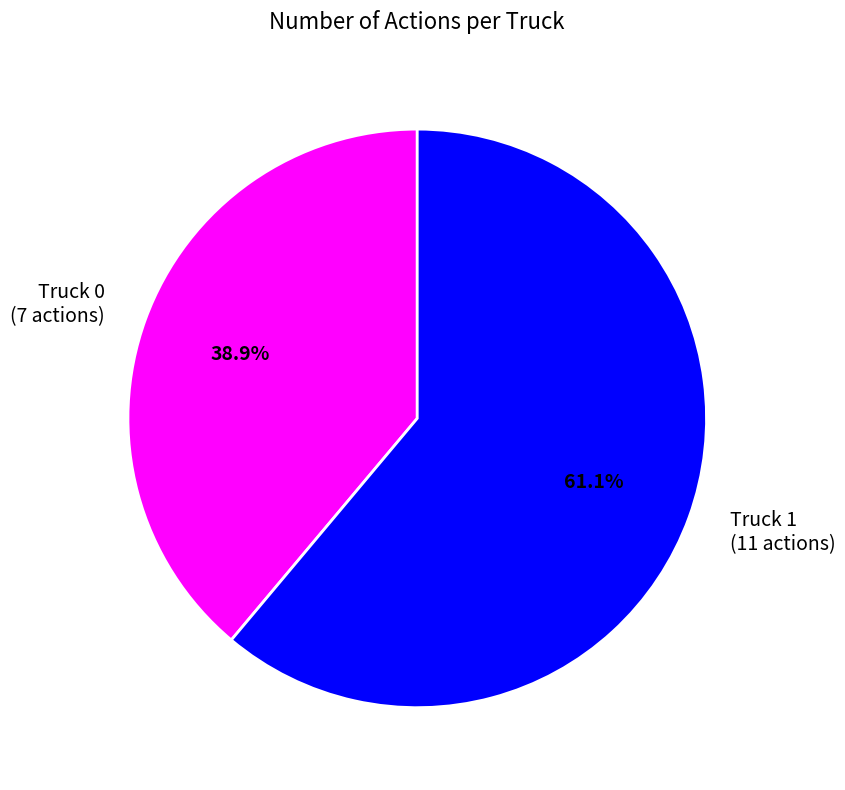

Rank the categories by value from lowest to highest.

Truck 0, Truck 1